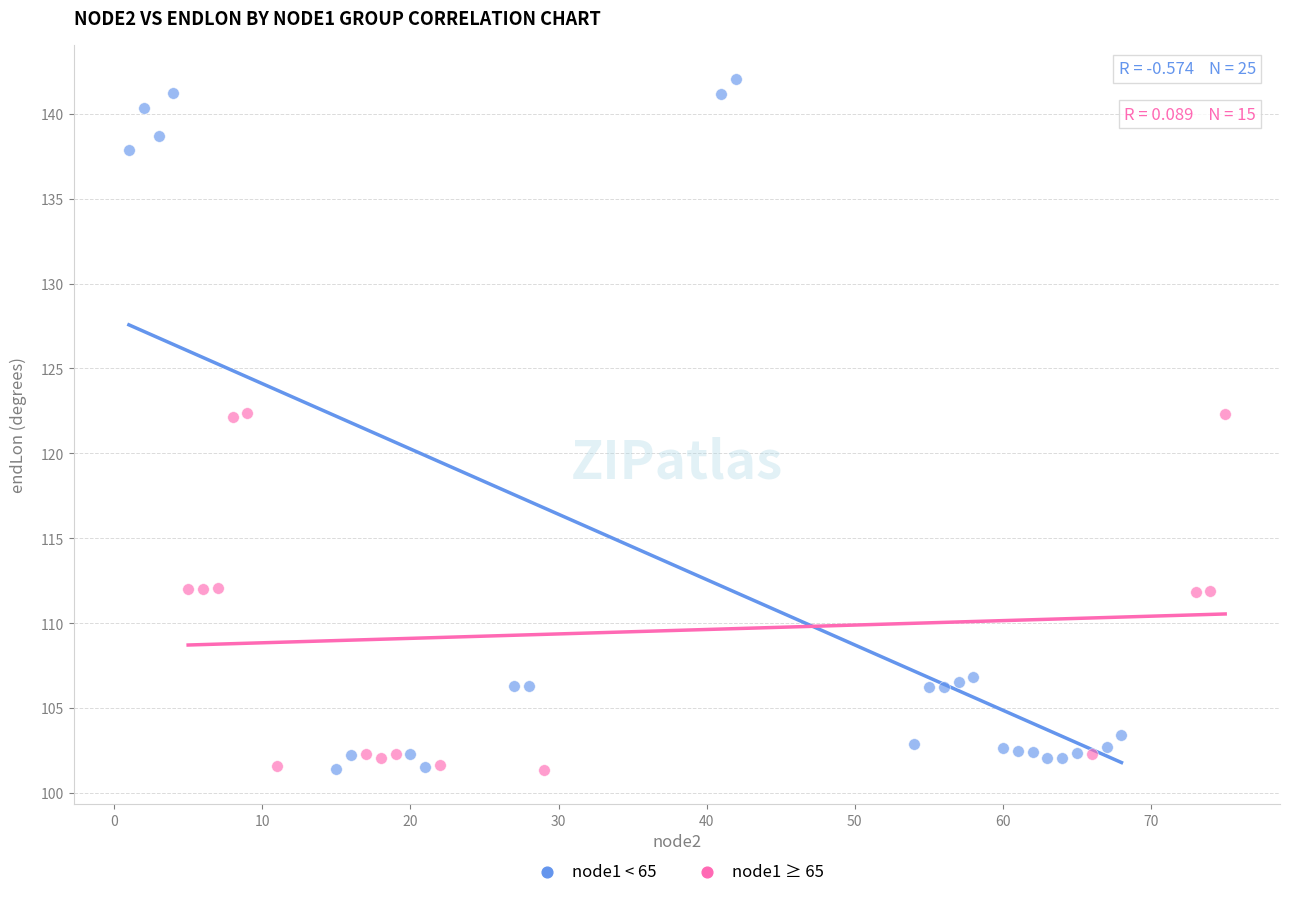

Which series has the widest spread of Y values?

node1 < 65